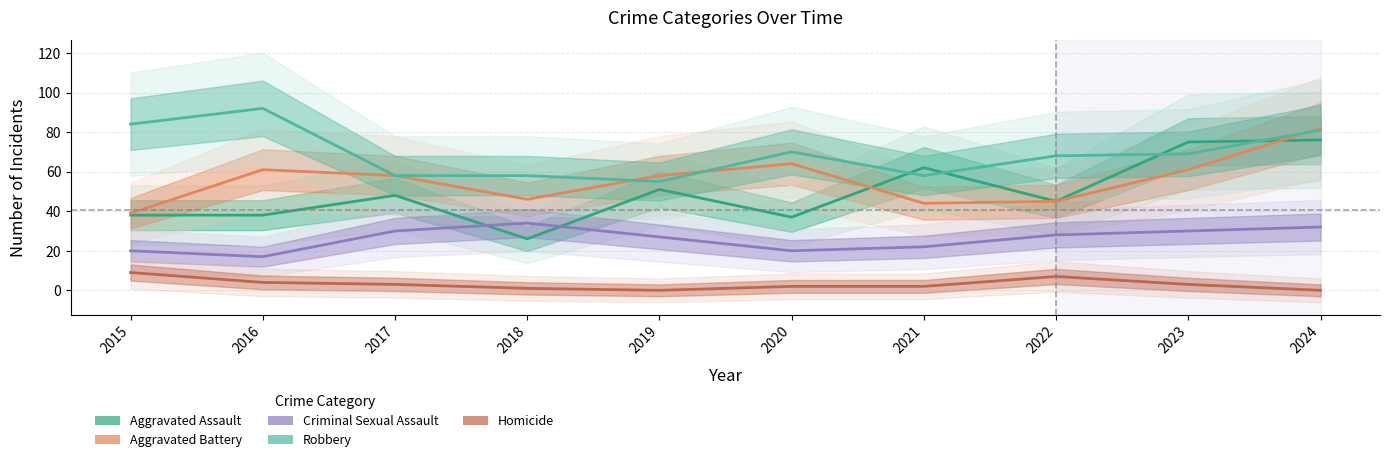

How many interior local peaks does the Aggravated Battery series have?

2